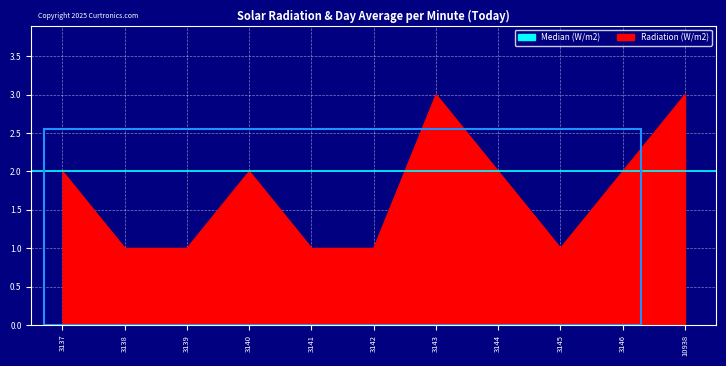

What is the value of the 1st point from the left?

2